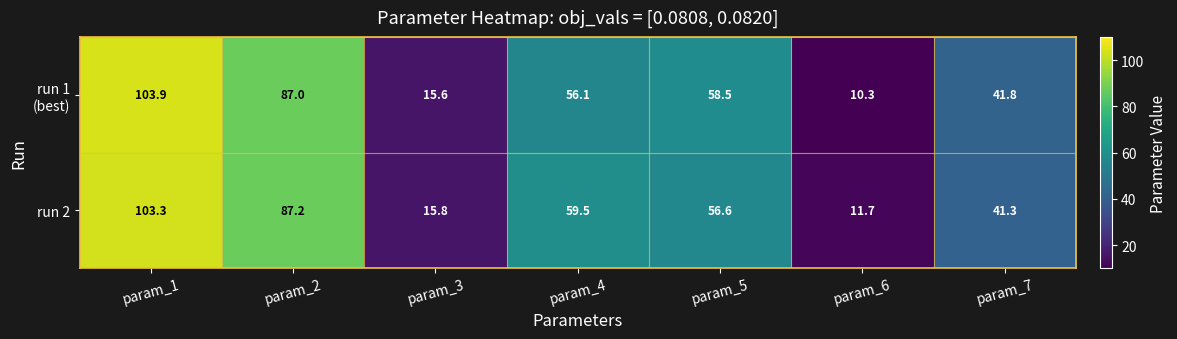

Which series has the largest total across all categories?

run 2